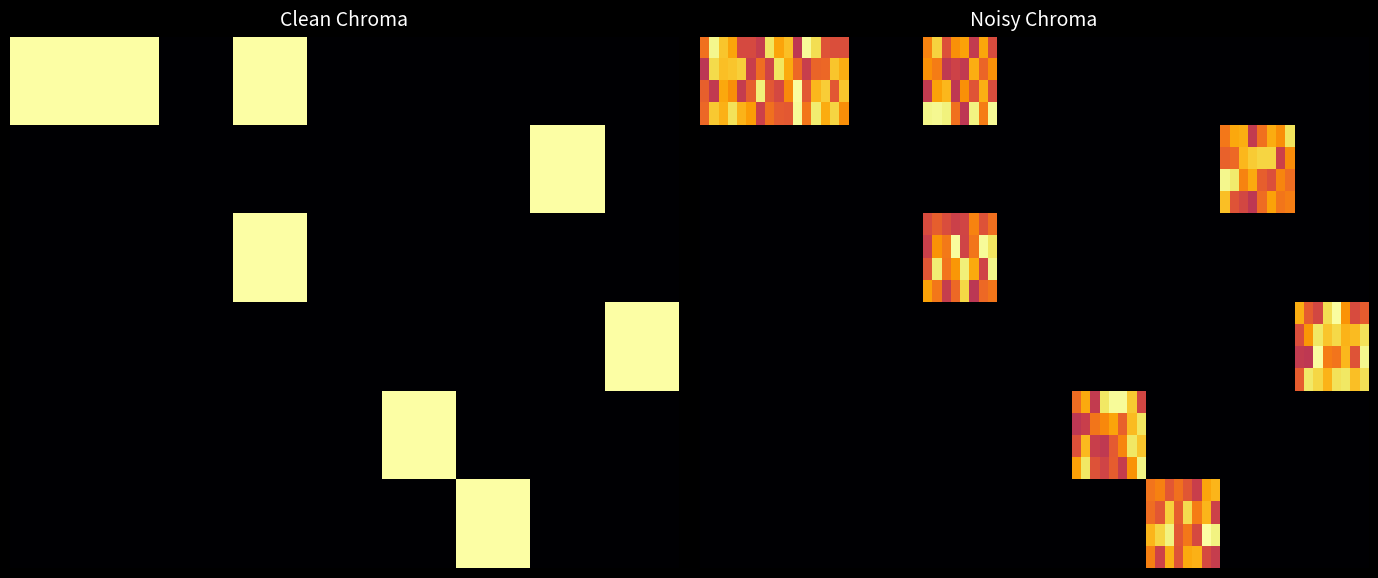

What is the difference between the highest and lowest values at 7?

1